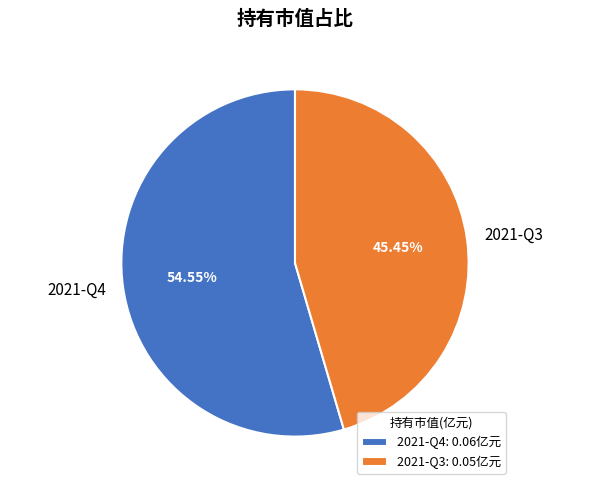

Count the number of slices in the pie.

2